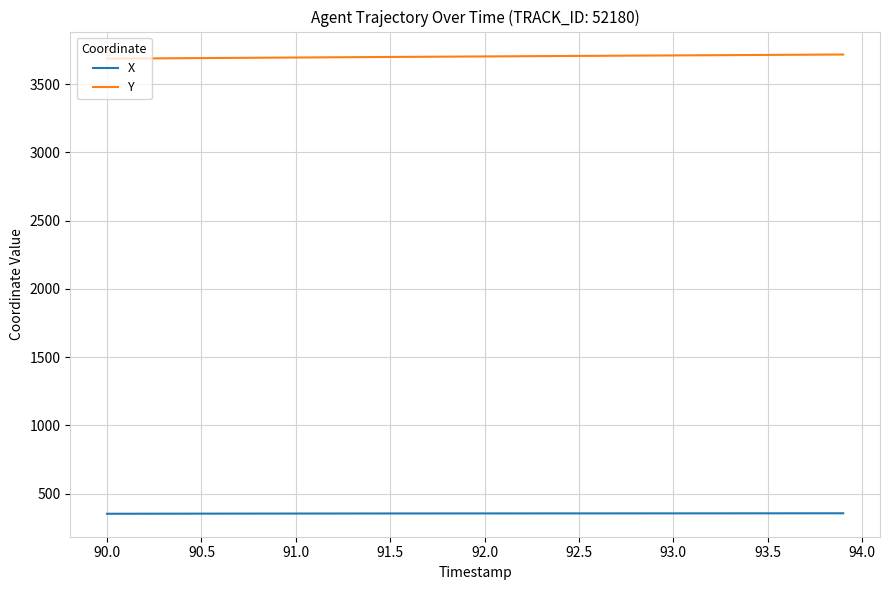

True or false: Y and X intersect in this chart.

False